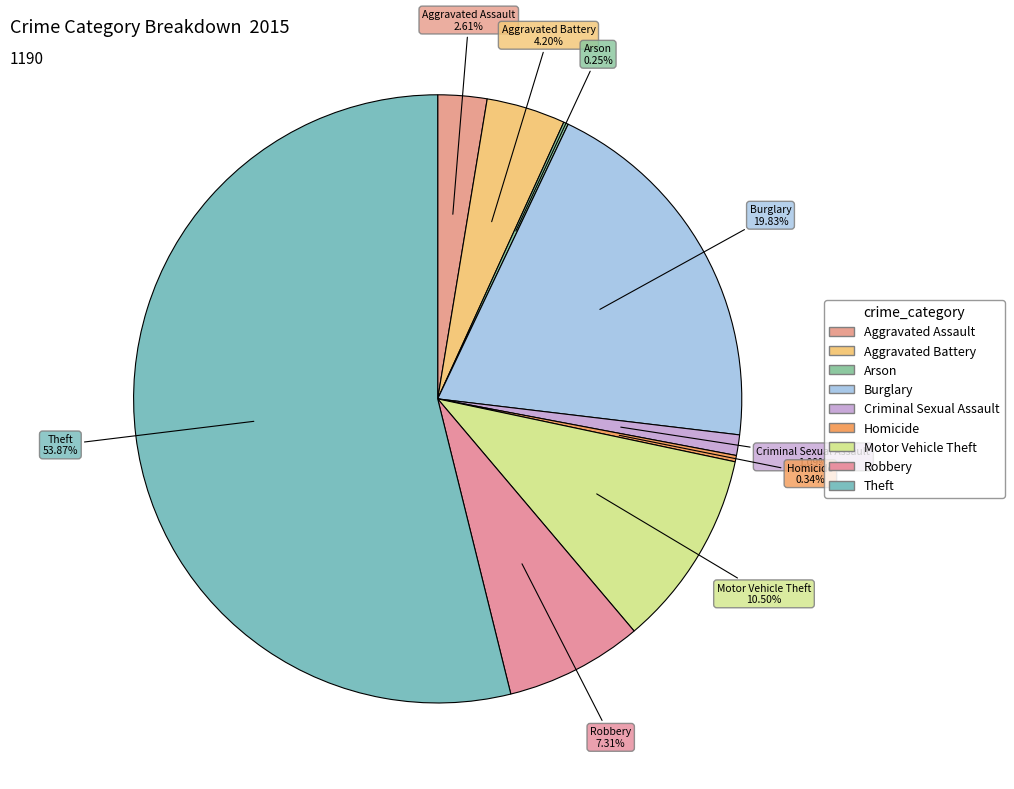

Is it true that Burglary is 20% of the pie?

True